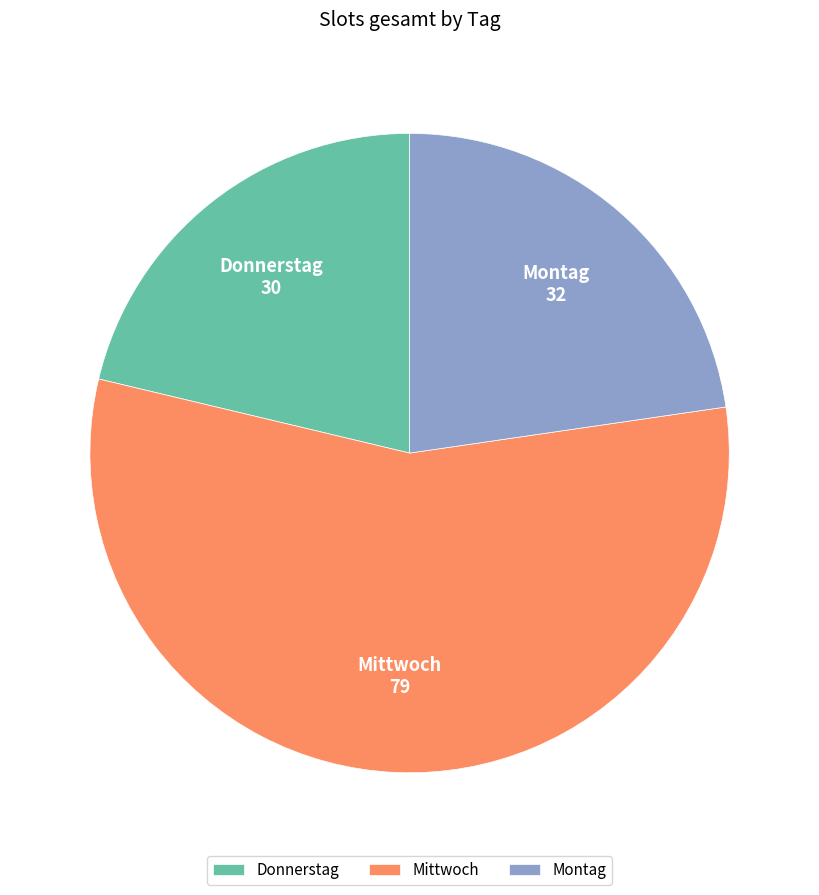

Which category has the smallest portion of the pie?

Donnerstag